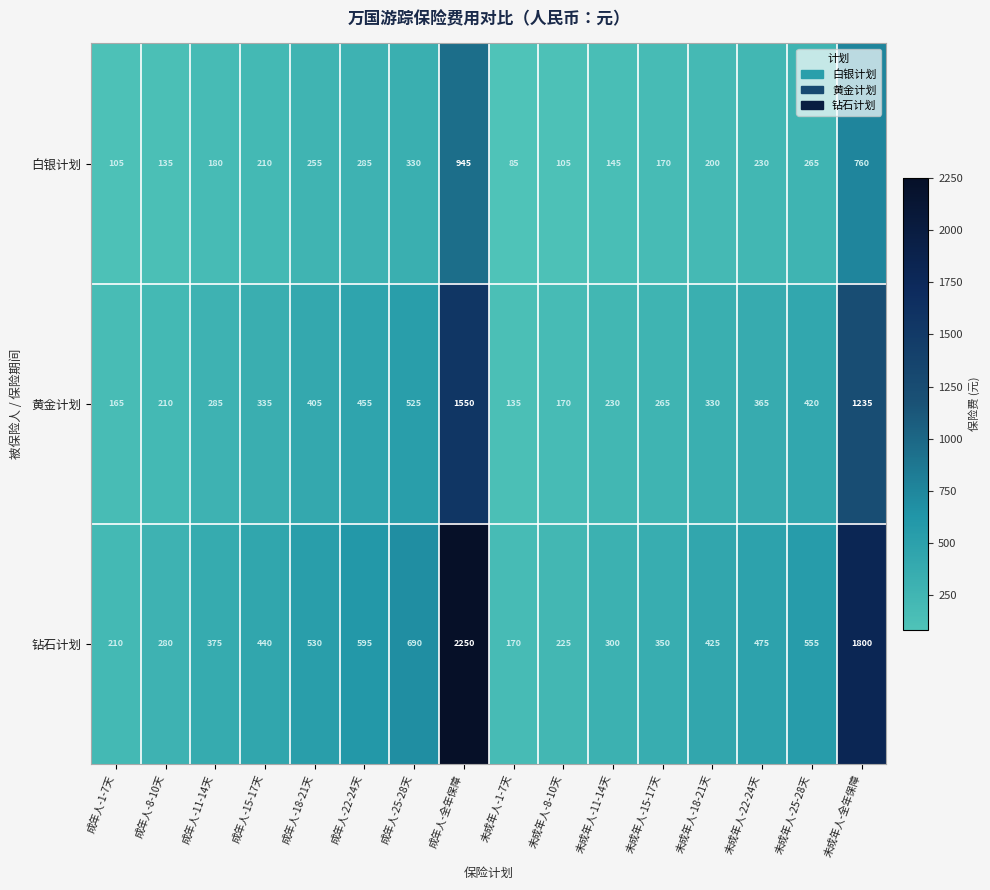

Is it true that 白银计划 equals 415 at 成年人-全年保障?

False